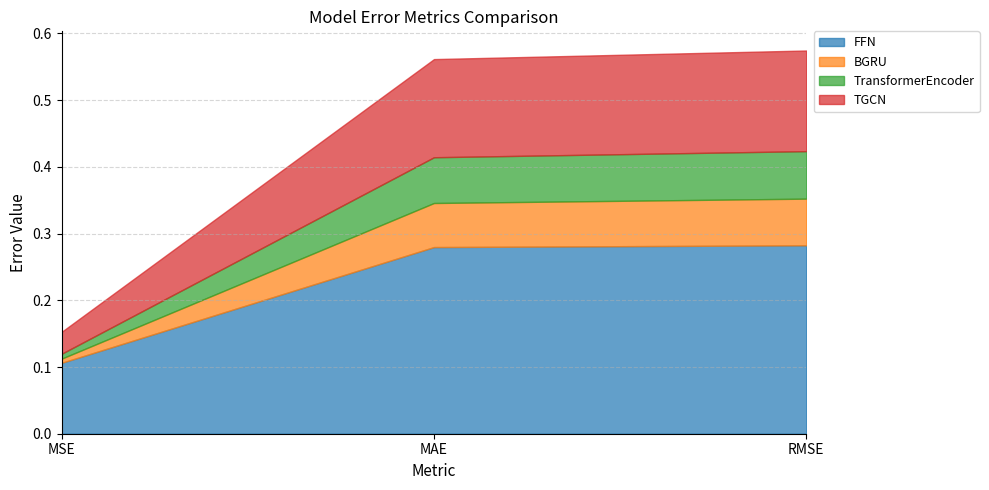

What is the difference between the second highest and minimum values in the TransformerEncoder series?

0.1